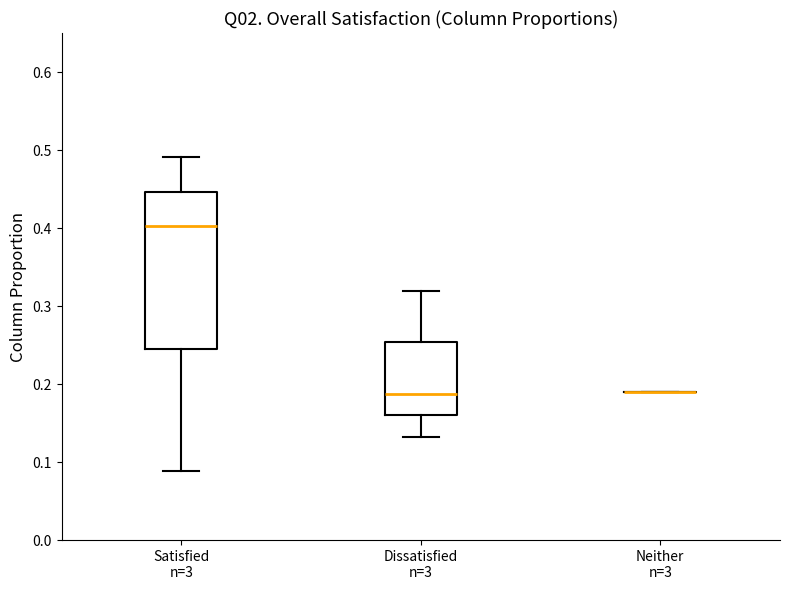

Reading left to right, read every box against the y-axis: the position of its median line, the range the box covers, and the ends of its whiskers. The values are not printed on the chart, so give them approximately, as read against the axis.

Satisfied n=3: median 0.40, box 0.25 to 0.45, whiskers 0.09 to 0.49
Dissatisfied n=3: median 0.19, box 0.16 to 0.25, whiskers 0.13 to 0.32
Neither n=3: box collapsed to a line at 0.19, whiskers 0.19 to 0.19